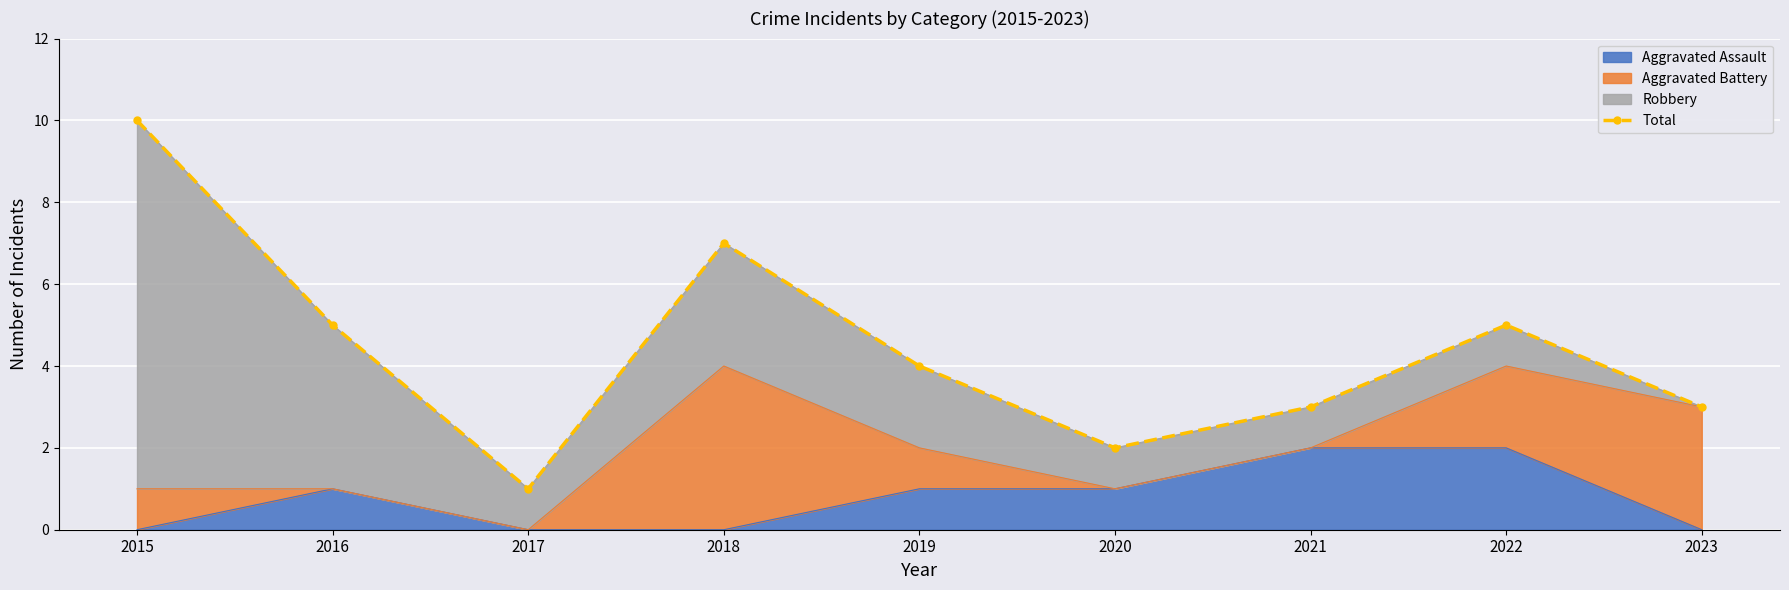

The Aggravated Assault series shows 2 at 2021. True or false?

True